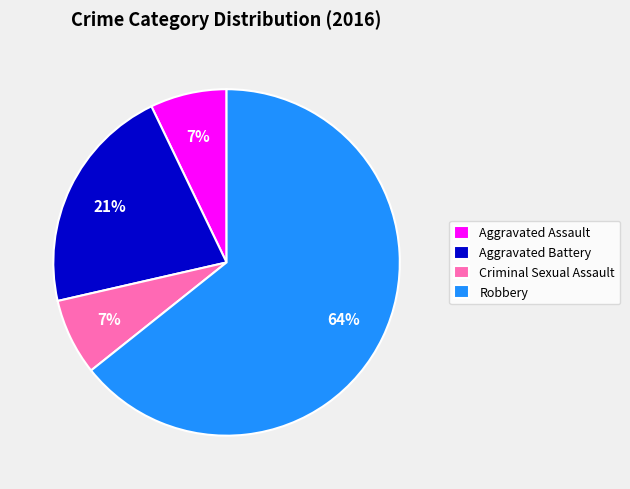

What is the largest slice in the pie chart?

Robbery